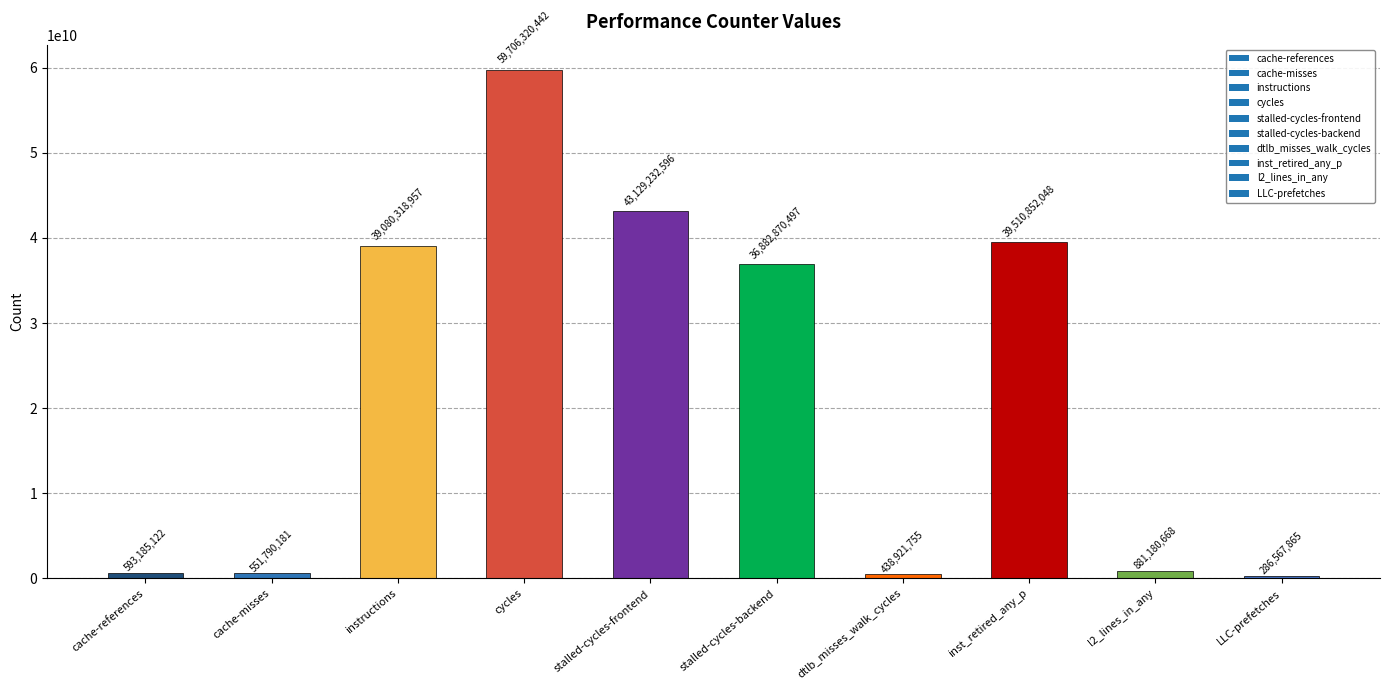

What is the sum of all values?

221061240131